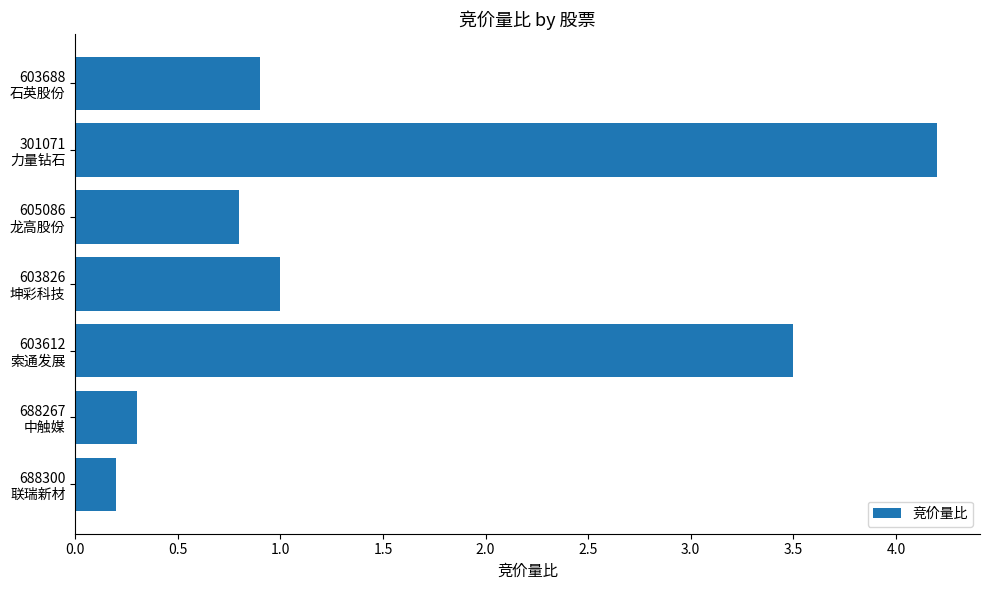

What is the smallest value displayed?

0.2